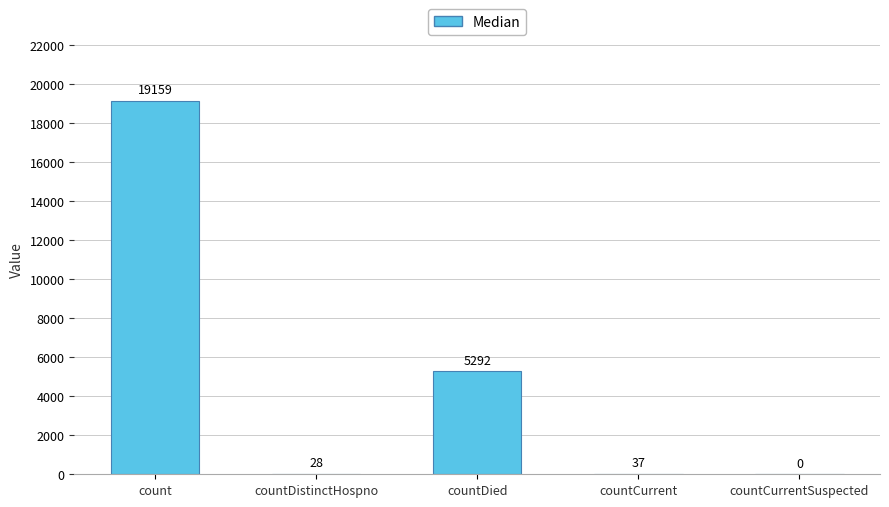

What value does the data have at countDistinctHospno?

28